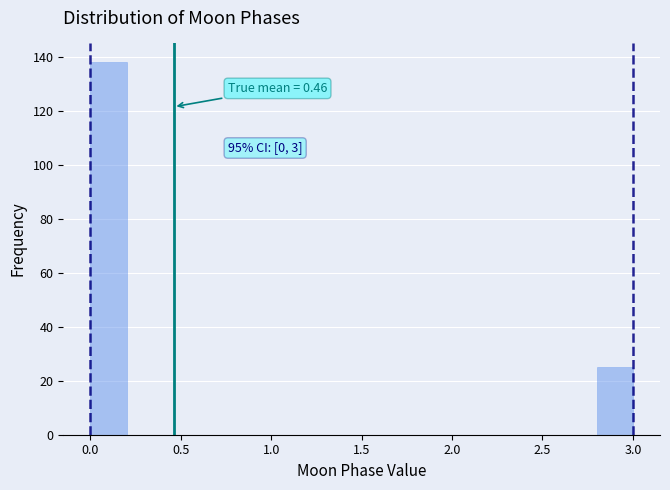

Which range on the x-axis has the tallest bar?

0.0 to 0.2